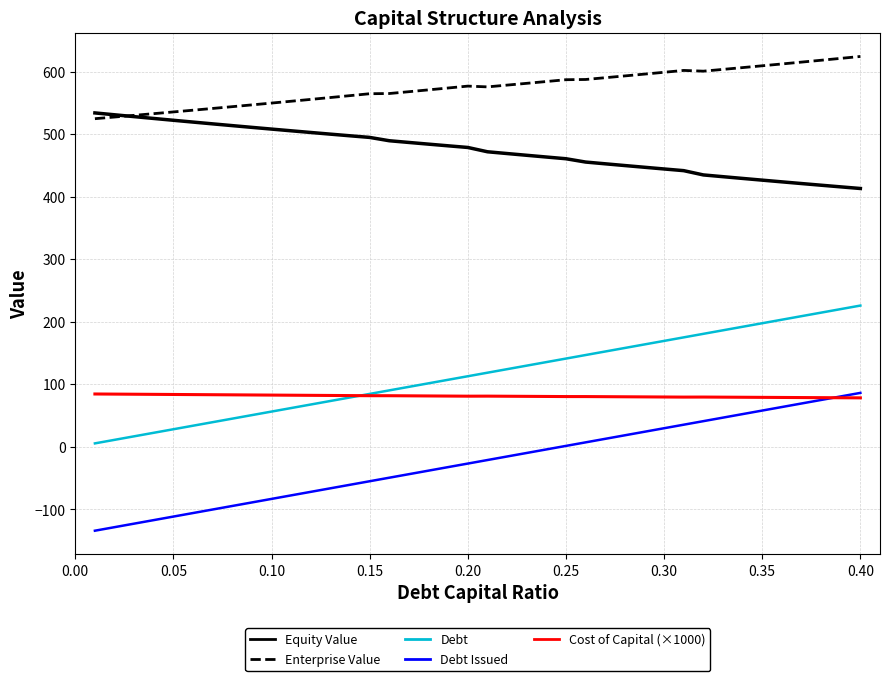

What is the minimum value shown in the chart?

-134.0